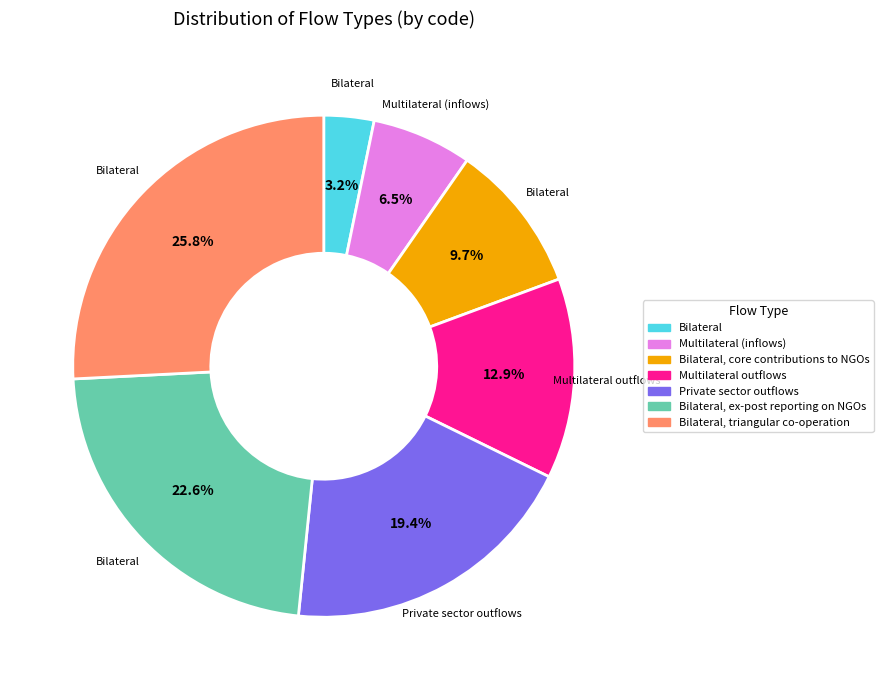

Is there any slice that represents more than half of the pie?

No